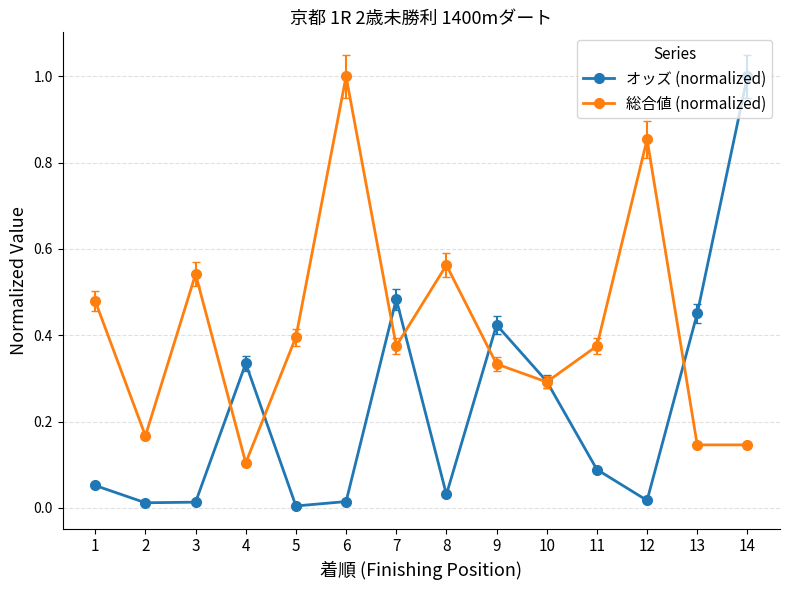

Which series has the largest range (max minus min)?

オッズ (normalized)